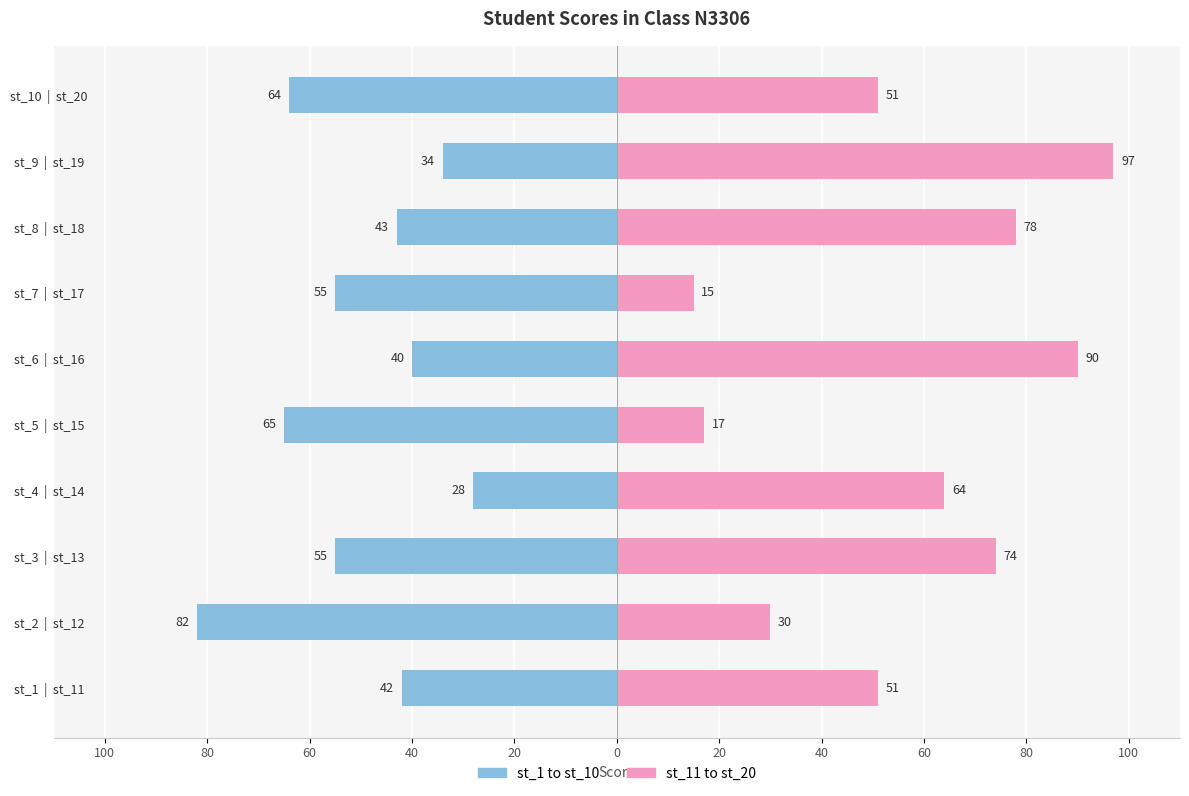

The value of st_1 to st_10 at st_3 | st_13 is -55. True or false?

True